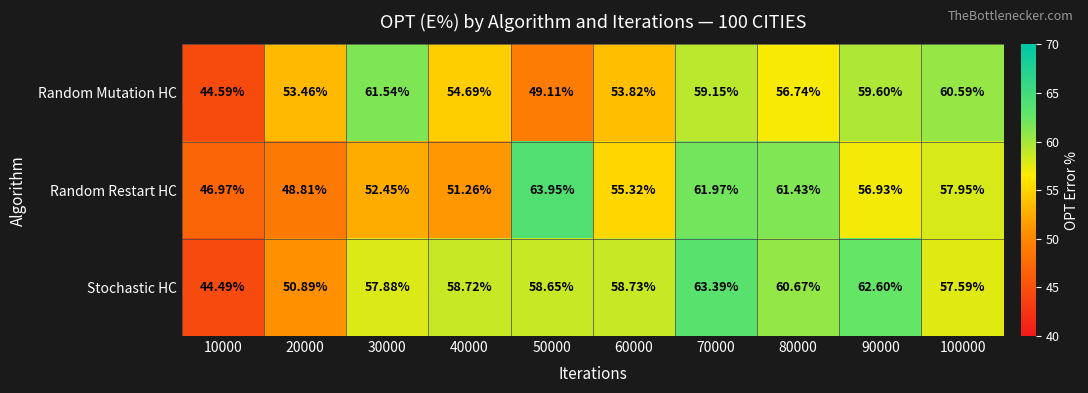

At which category is the sum across all series the highest?

70000